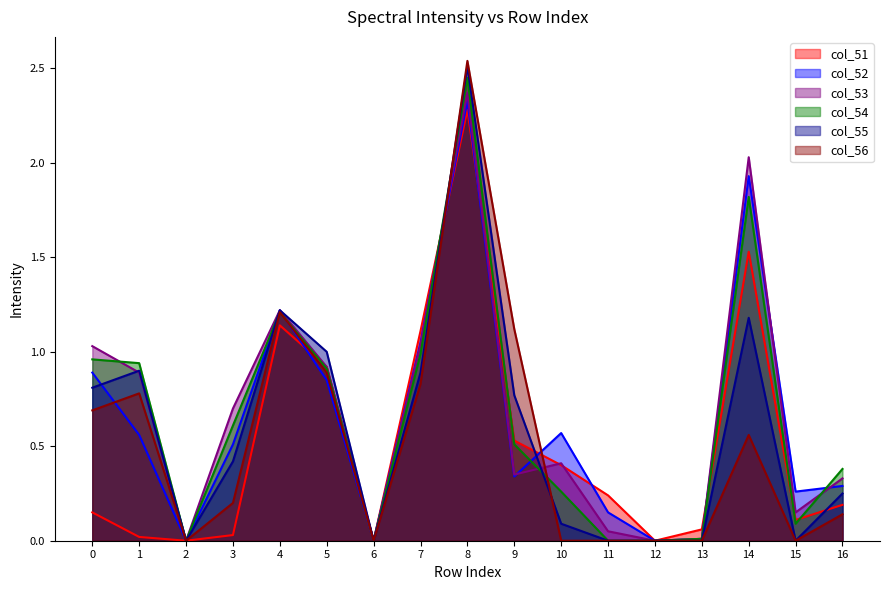

Where do col_55 and col_54 first cross each other?

3 and 4